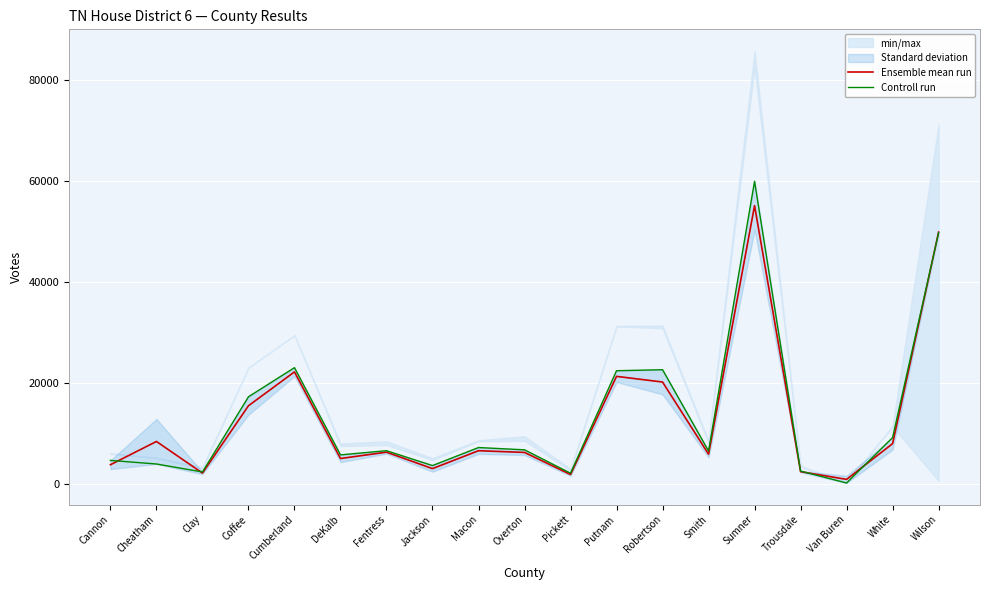

Reading left to right, list all the values displayed in this chart.

Ensemble mean run: 3849.5	8451.0	2199.5	15520.5	22220.5	5080.0	6335.5	3079.0	6624.5	6283.0	1915.5	21334.0	20214.5	5940.5	55117.5	2478.5	948.0	8024.5	49884.0
Controll run: 4702.0	3995.0	2415.0	17297.0	23059.0	5800.0	6624.0	3684.0	7251.0	6801.0	2175.0	22453.0	22652.0	6571.0	59936.0	2594.0	233.0	9218.0	49759.0